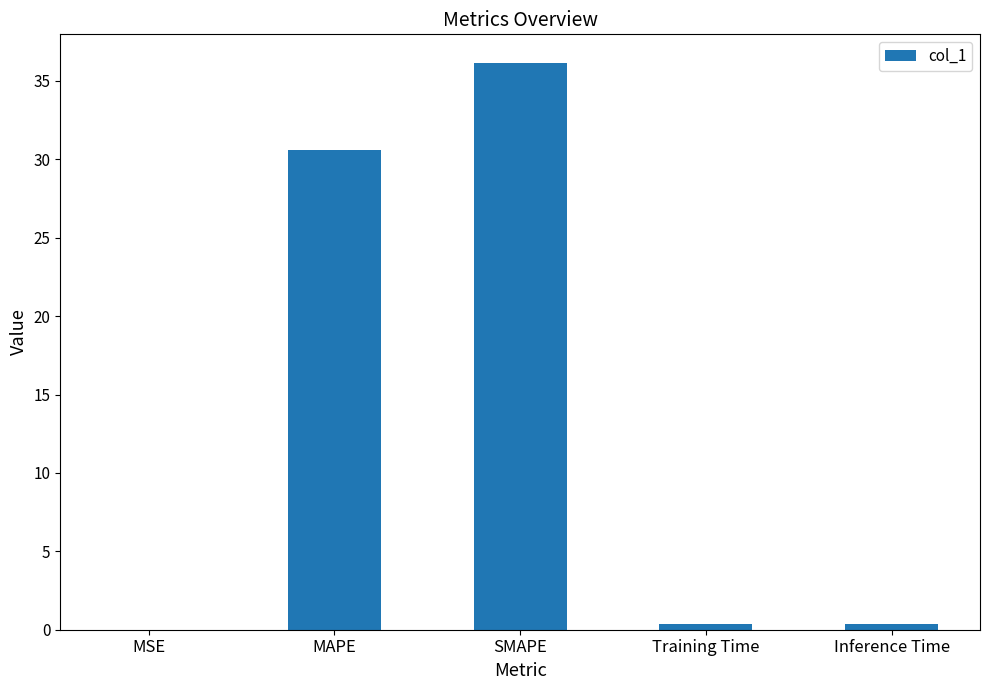

At which label is the value closest to 18?

MAPE